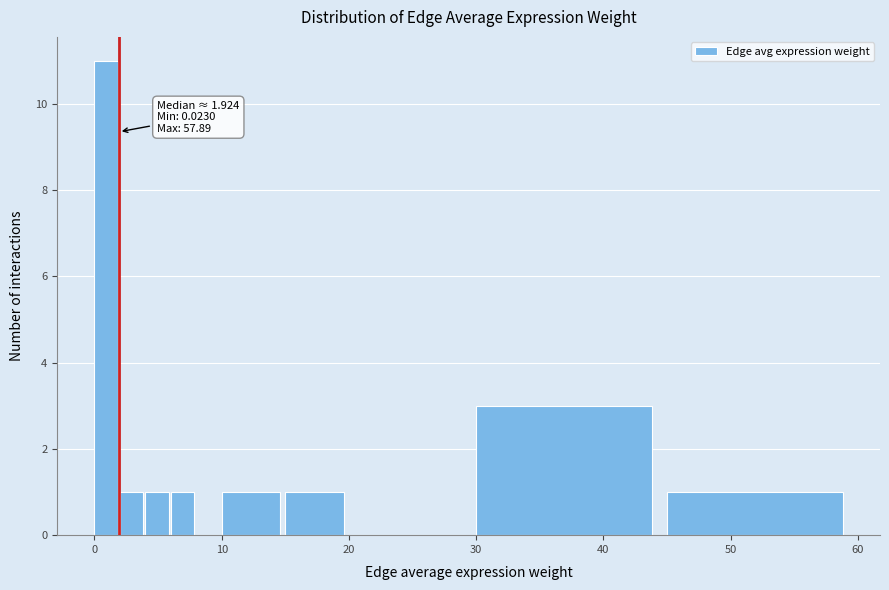

Read against the x-axis, roughly where is the centre of the tallest bar?

1